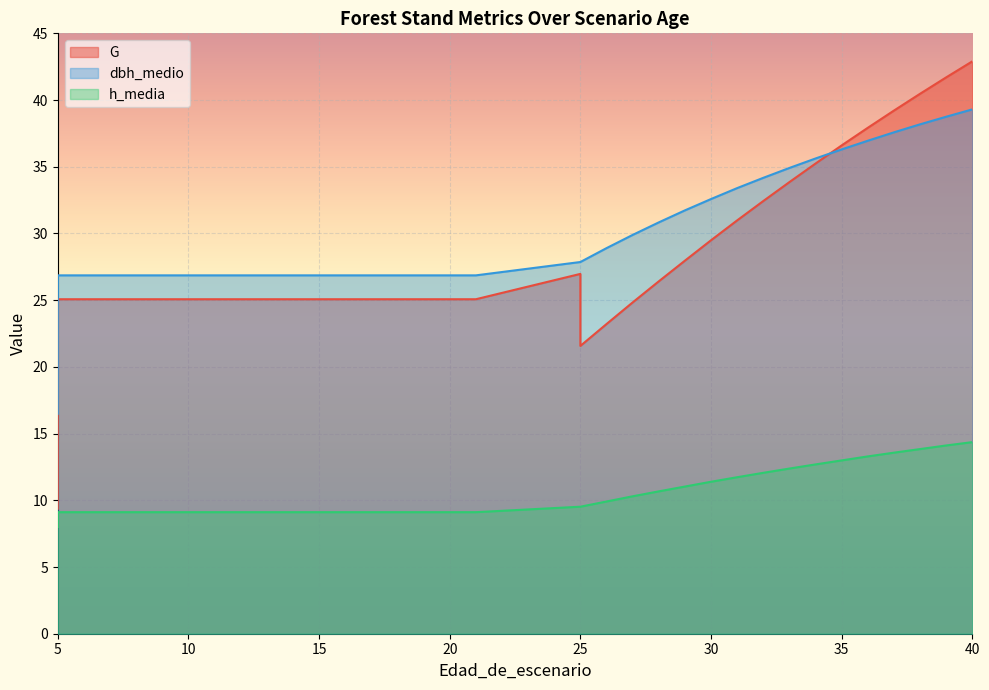

True or false: G and h_media cross at least once.

False